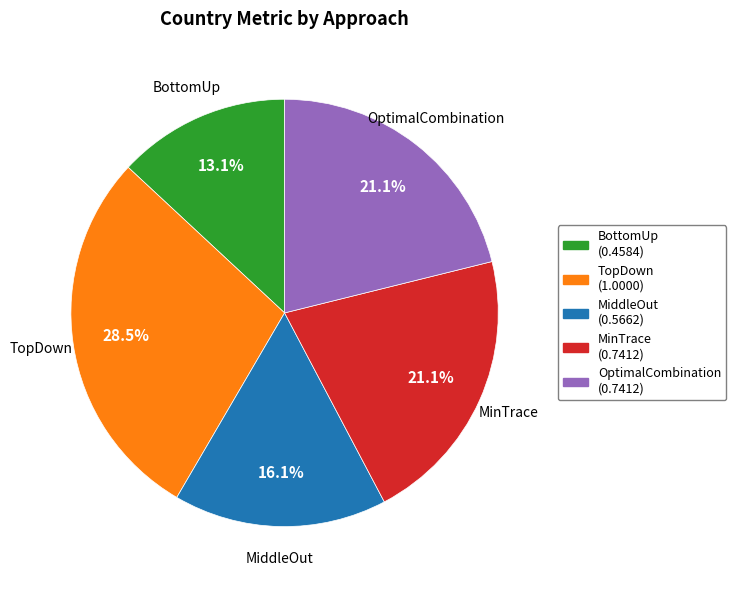

Which slice is the largest?

TopDown